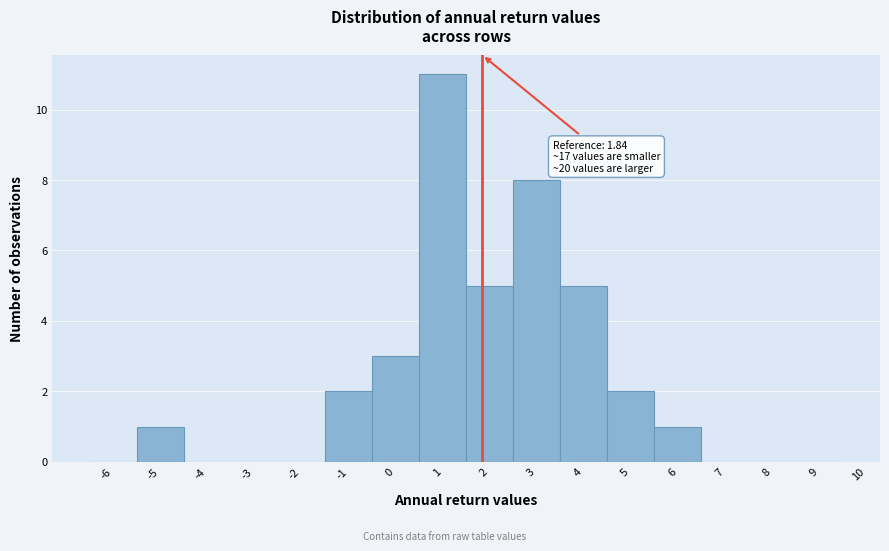

Over which range of the x-axis is the bar tallest?

0.5 to 1.5